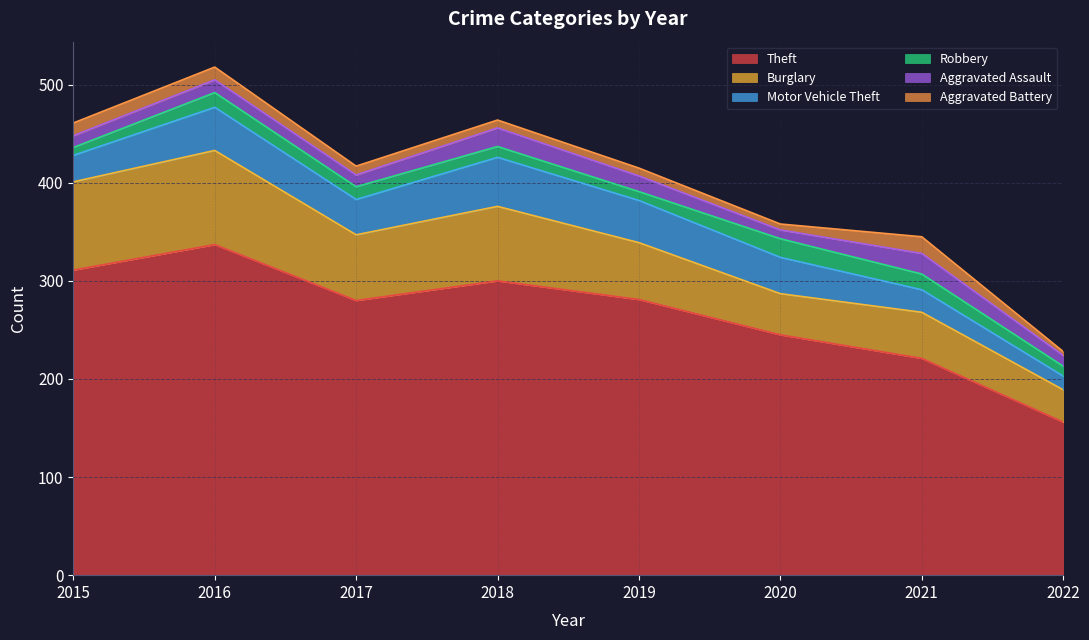

What are all the series names shown in the legend?

Theft, Burglary, Motor Vehicle Theft, Robbery, Aggravated Assault, Aggravated Battery